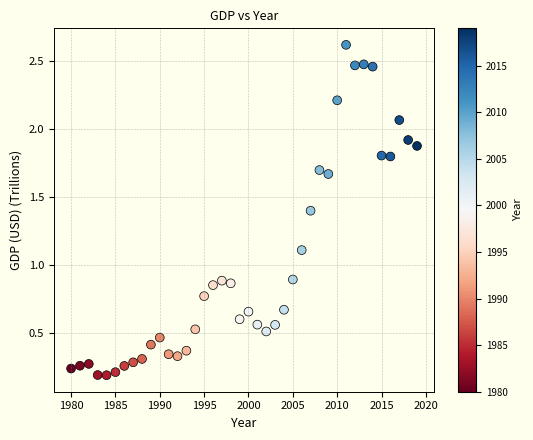

What is the range of Y values (max minus min)?

2.4